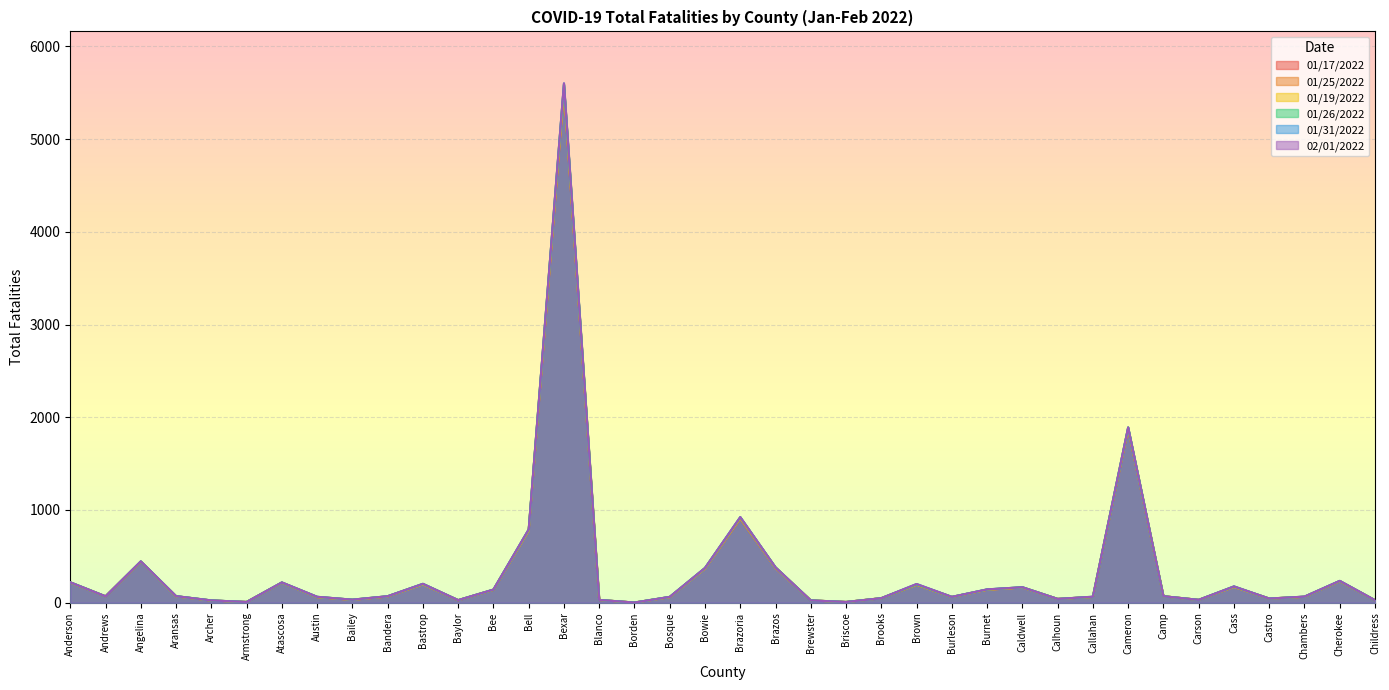

Between Bell and Armstrong, which is larger?

Bell